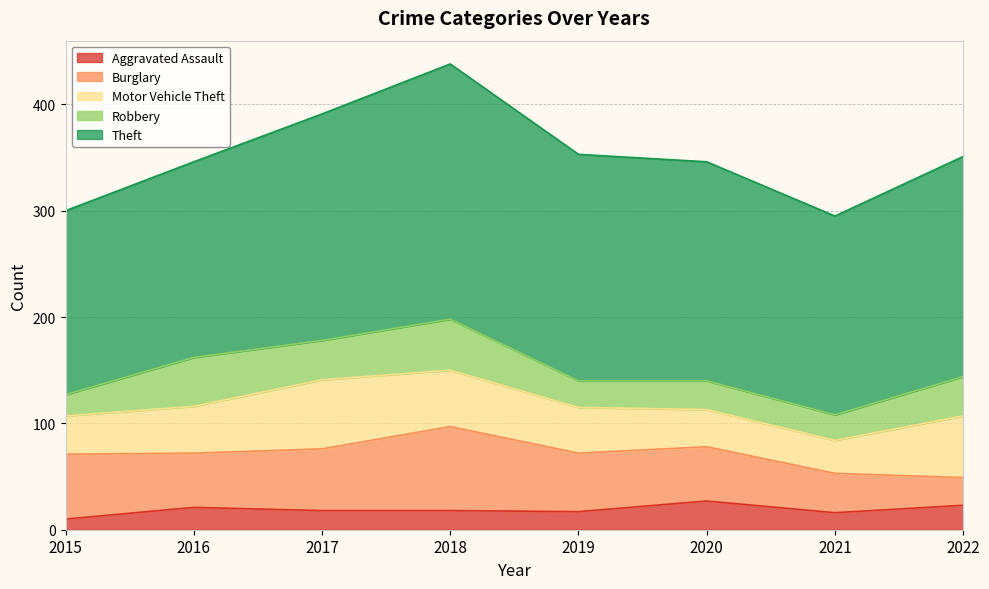

Reading left to right, list all the values displayed in this chart.

Aggravated Assault: 10	21	18	18	17	27	16	23
Burglary: 61	51	58	79	55	51	37	26
Motor Vehicle Theft: 36	44	65	53	43	35	31	58
Robbery: 20	46	37	48	25	27	24	37
Theft: 173	184	213	240	213	206	187	207